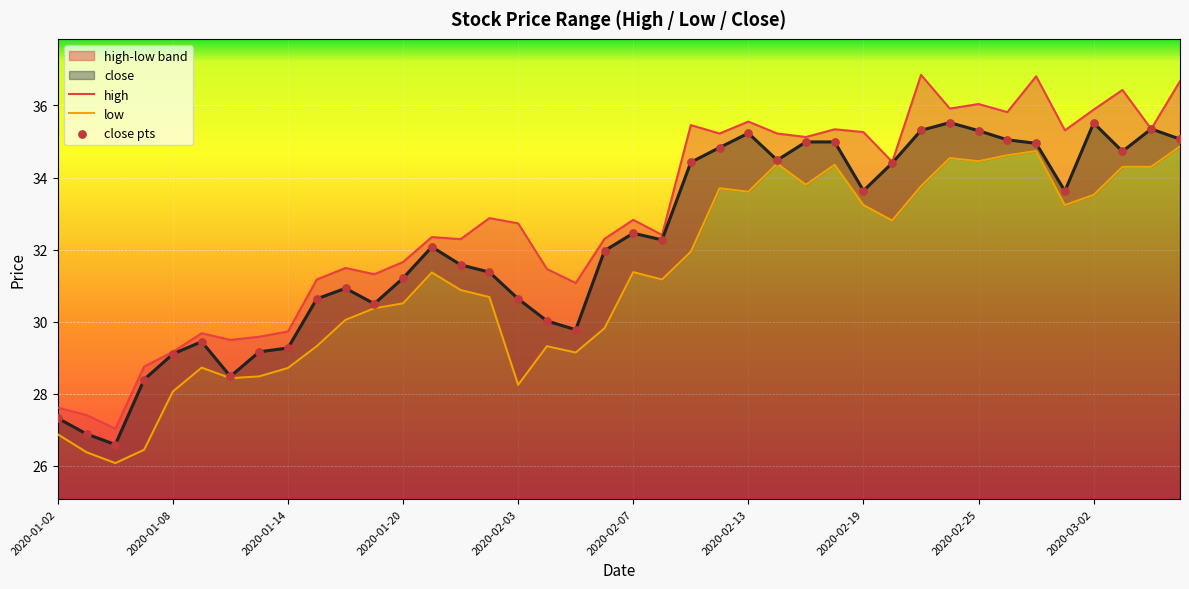

Which series has the largest total across all categories?

high